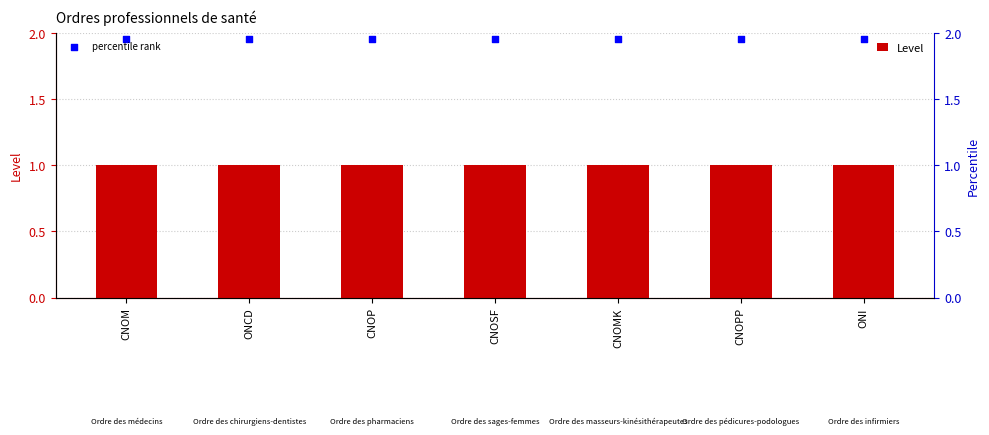

Which series has the largest Y range (max minus min)?

Level